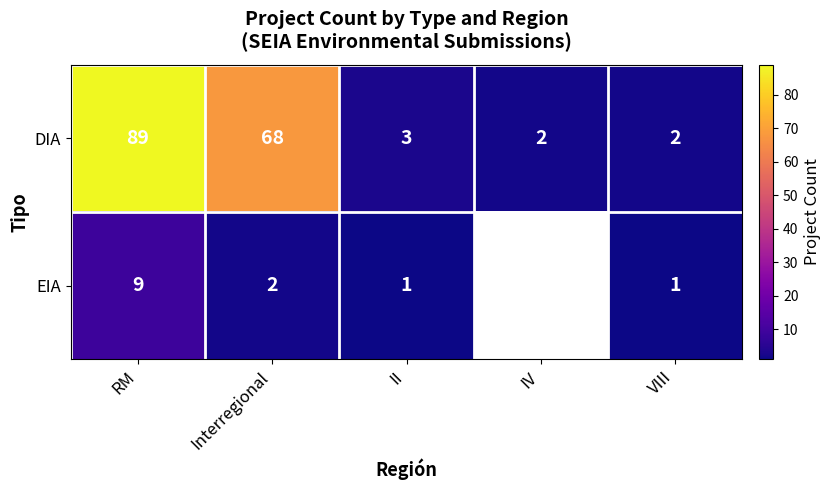

Between II and VIII, which series saw the biggest shift?

DIA